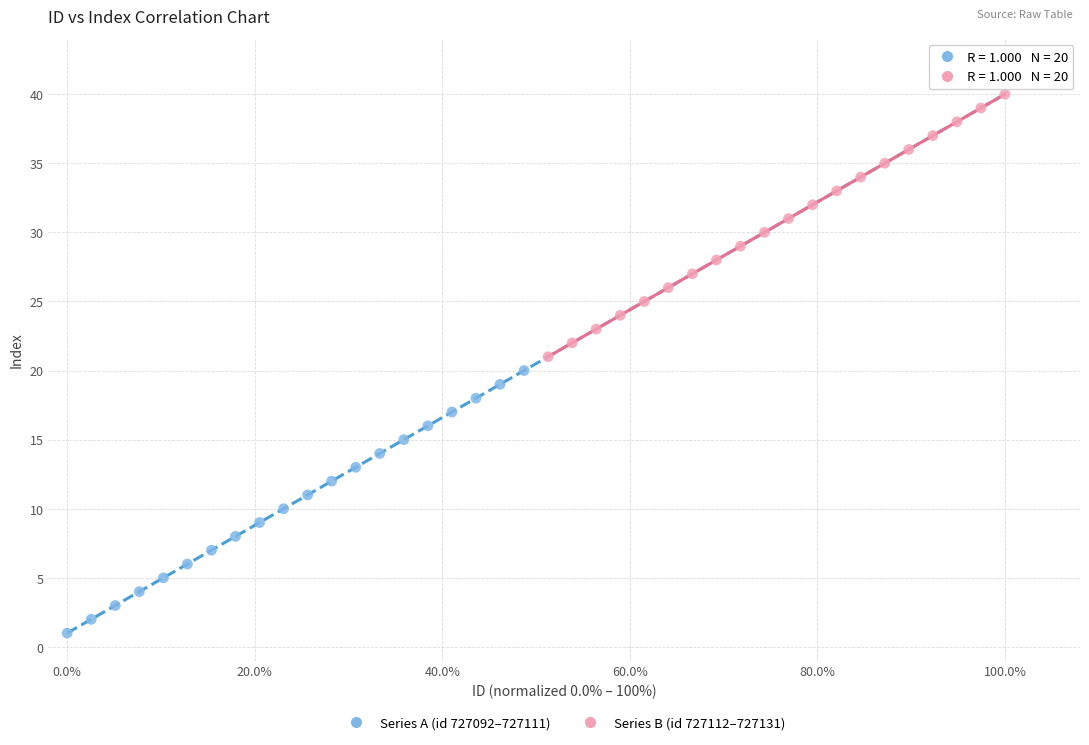

Which series reaches the maximum Y coordinate?

Series B (id 727112–727131)